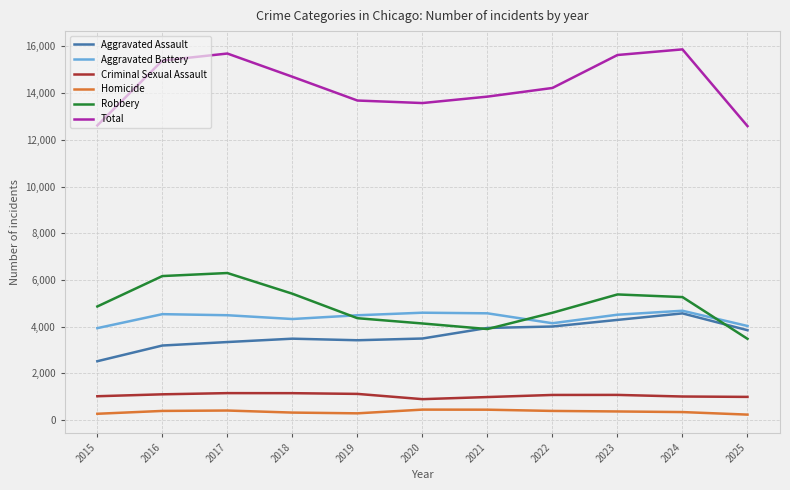

What is the lowest value of the Total series?

12587